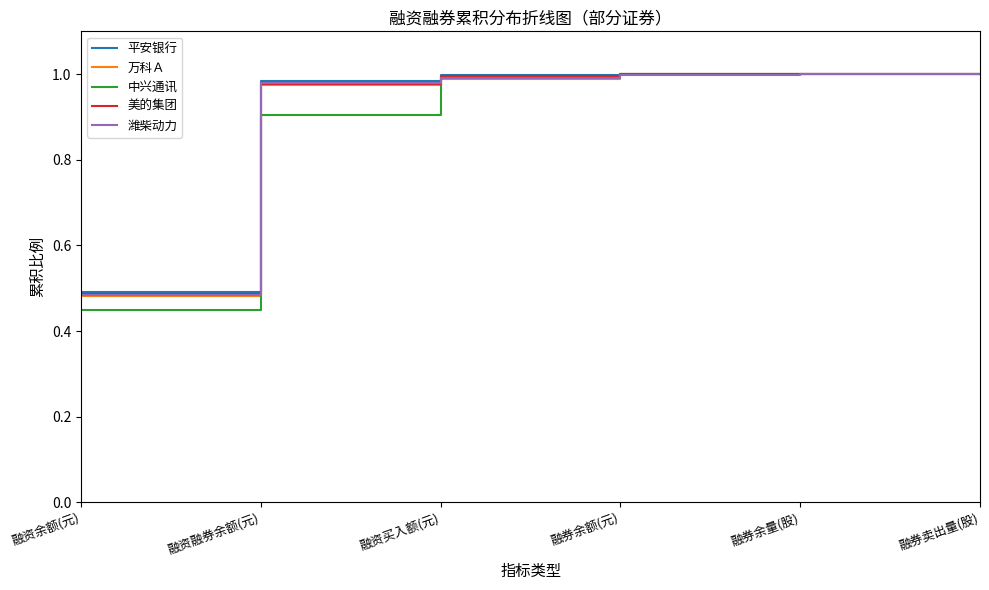

How many lines are shown in the chart?

5